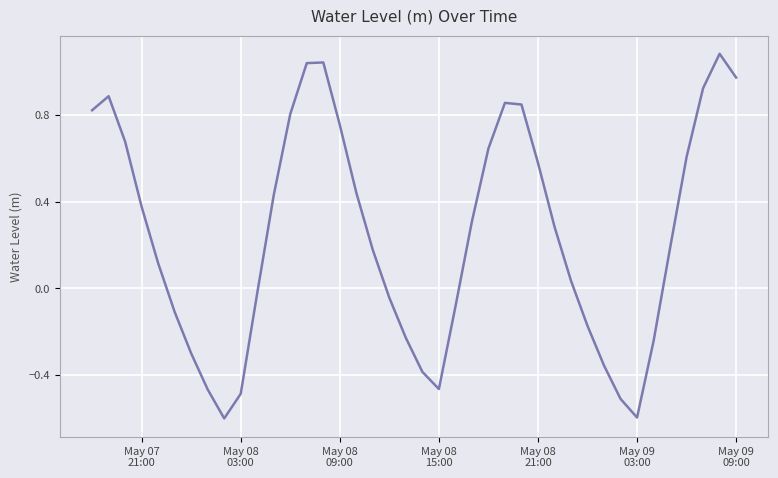

What is the difference between the maximum and minimum values?

1.7